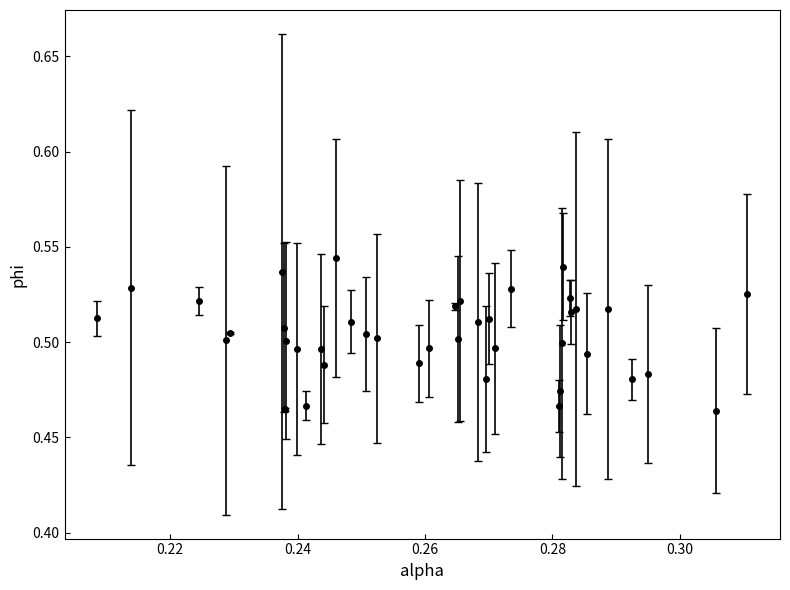

What is the sum of all values?

20.1